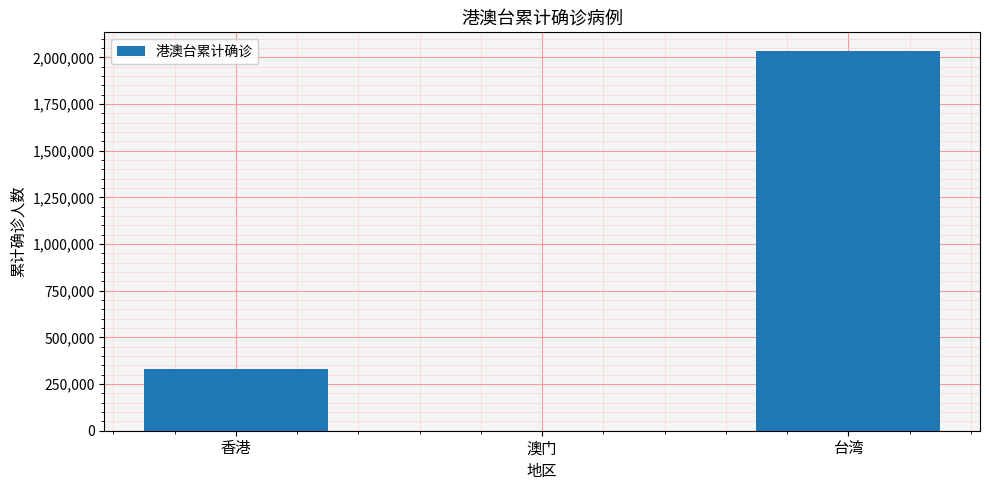

Between 香港 and 台湾, which is larger?

台湾